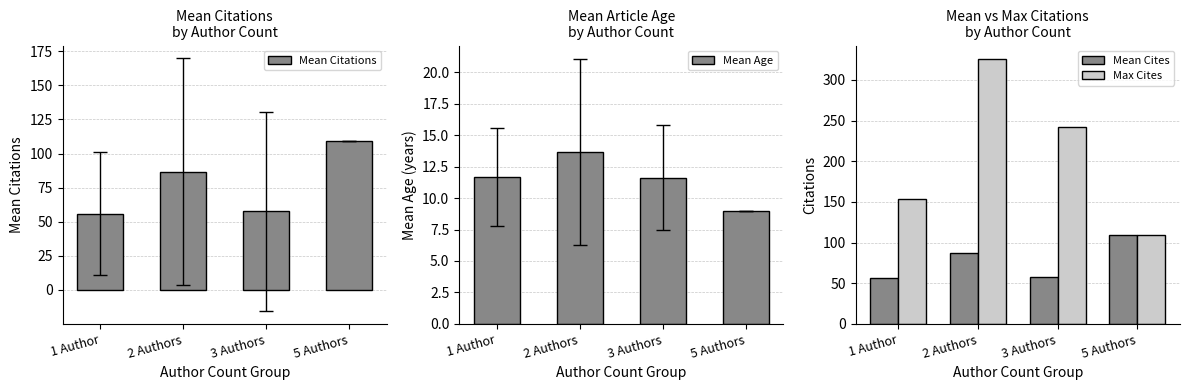

What is the sum of all Mean Age values?

46.0